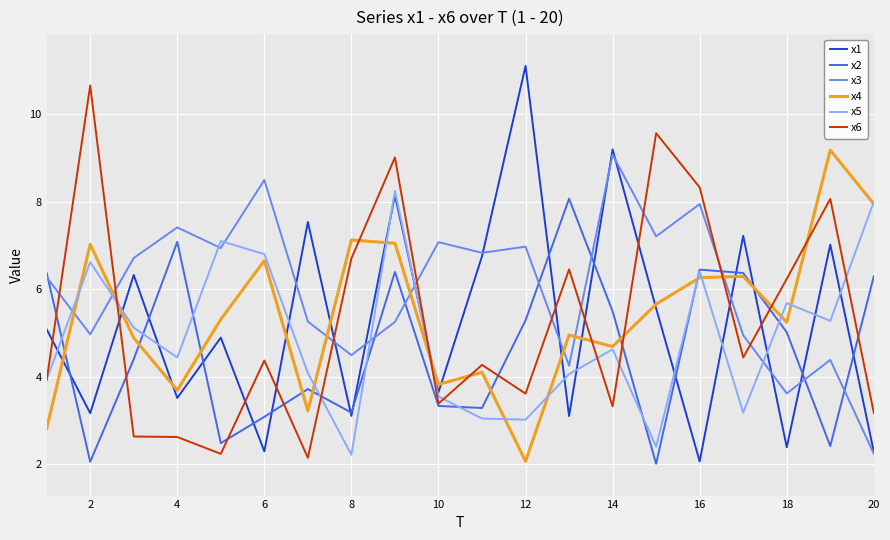

What is the minimum value shown in the chart?

2.0